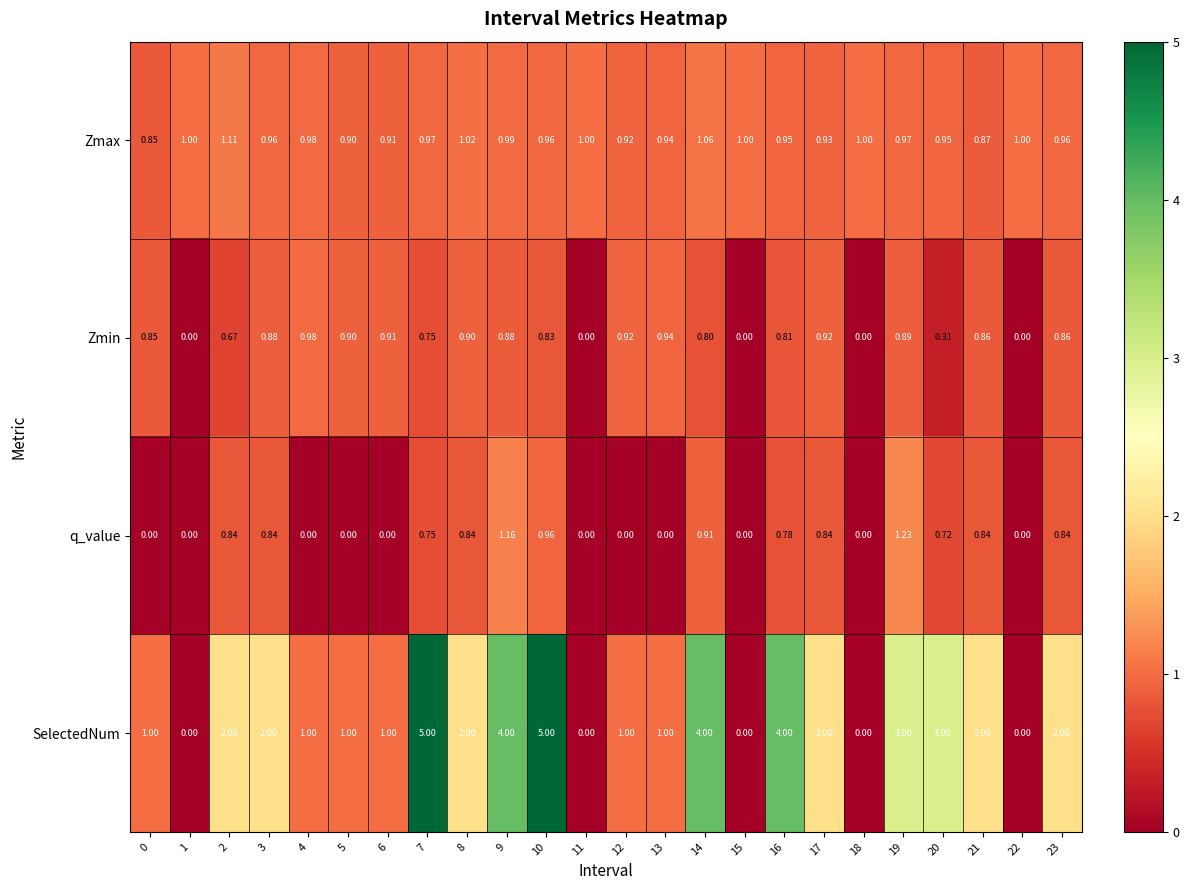

Is the value of Zmax at 17 greater than the value of SelectedNum at 14?

No